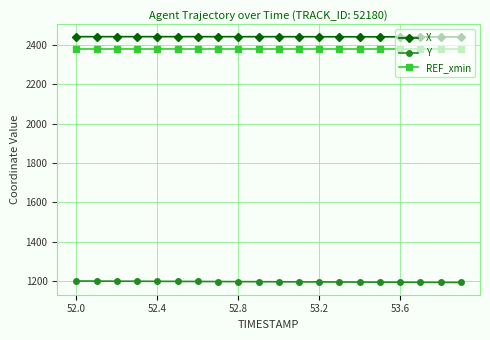

What is the value of the X point at the 4th from the left?

2441.8